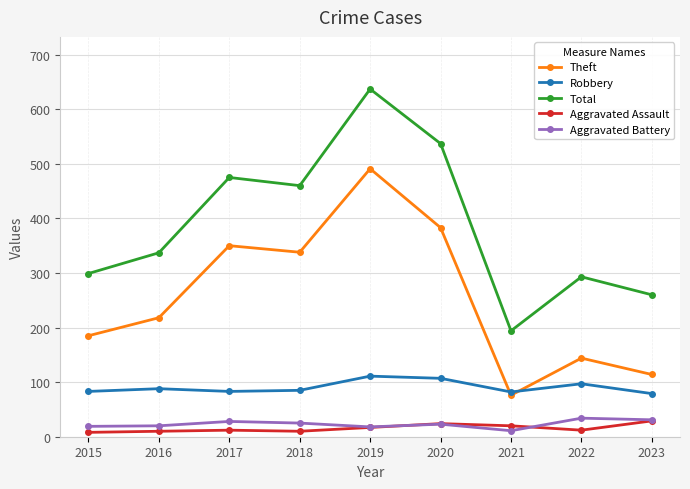

True or false: Theft and Total cross at least once.

False